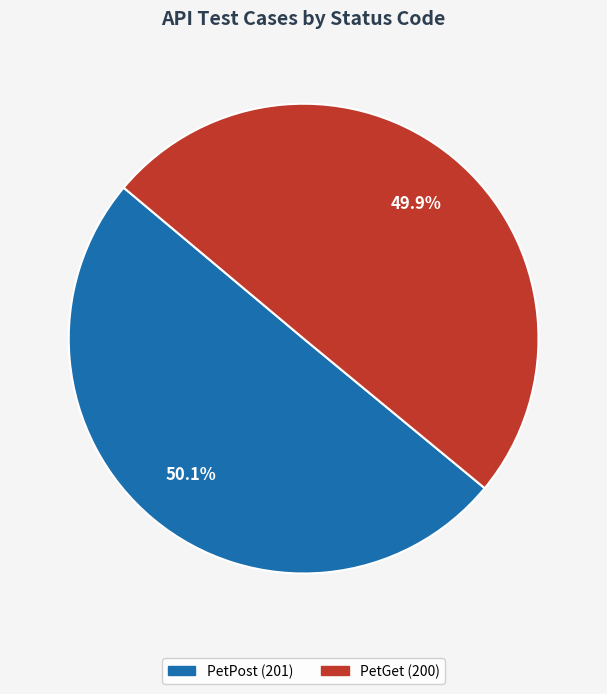

Is there any slice that represents more than half of the pie?

Yes